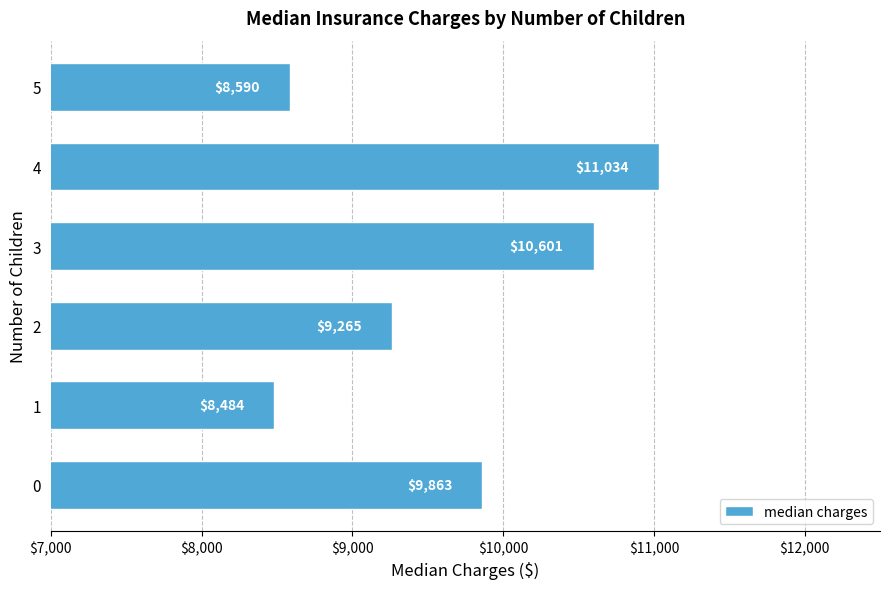

The chart shows a value of 9265.0 at 2. True or false?

True